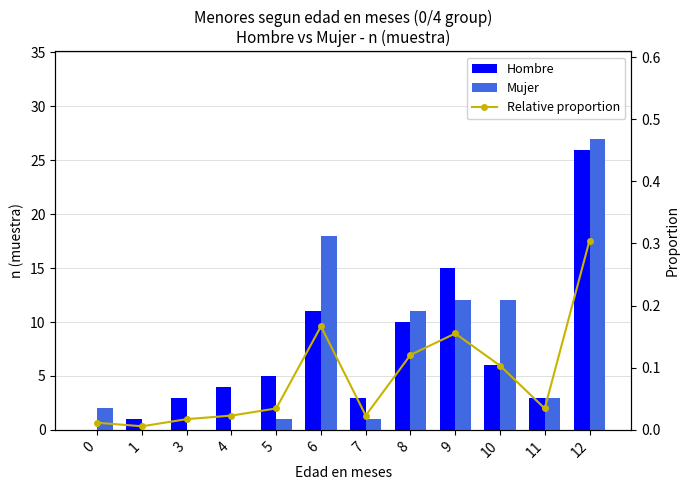

Reading left to right, transcribe all the data shown in this chart.

Hombre: 0=0.0	1=1.0	3=3.0	4=4.0	5=5.0	6=11.0	7=3.0	8=10.0	9=15.0	10=6.0	11=3.0	12=26.0
Mujer: 0=2.0	1=0.0	3=0.0	4=0.0	5=1.0	6=18.0	7=1.0	8=11.0	9=12.0	10=12.0	11=3.0	12=27.0
Relative proportion: 0=0.0	1=0.0	3=0.0	4=0.0	5=0.0	6=0.2	7=0.0	8=0.1	9=0.2	10=0.1	11=0.0	12=0.3